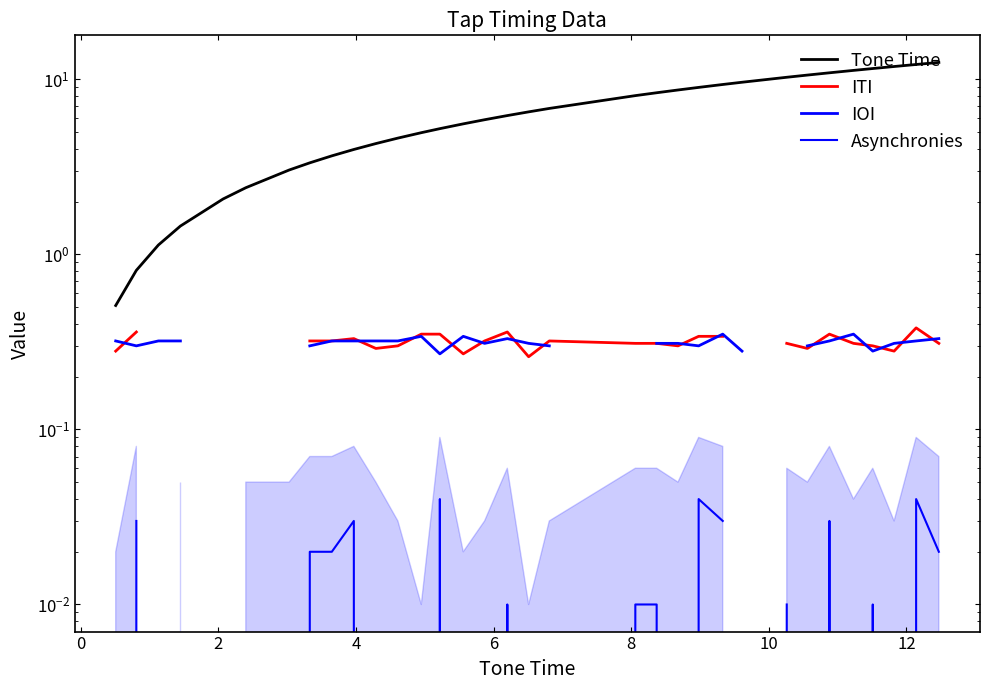

How many values in ITI are above zero?

28